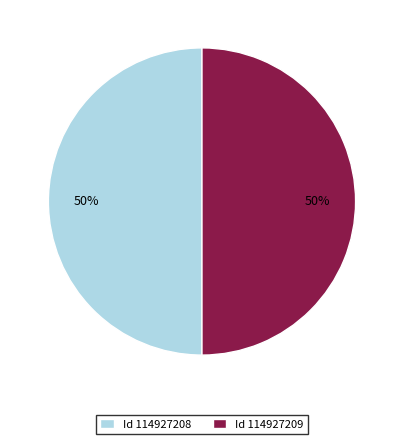

Combined, do Id 114927209 and Id 114927208 account for over 50%?

Yes